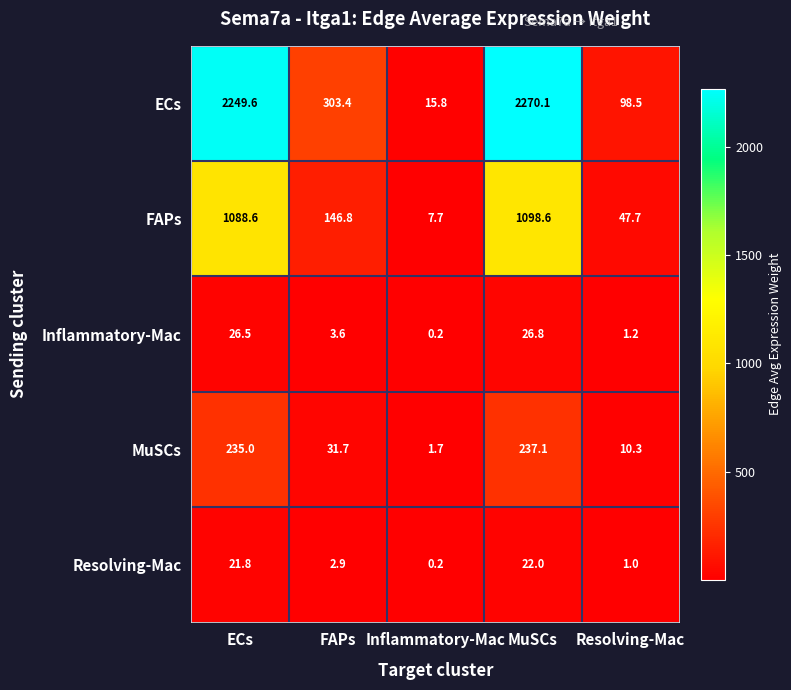

What is the sum of the MuSCs values at FAPs and Resolving-Mac?

42.0